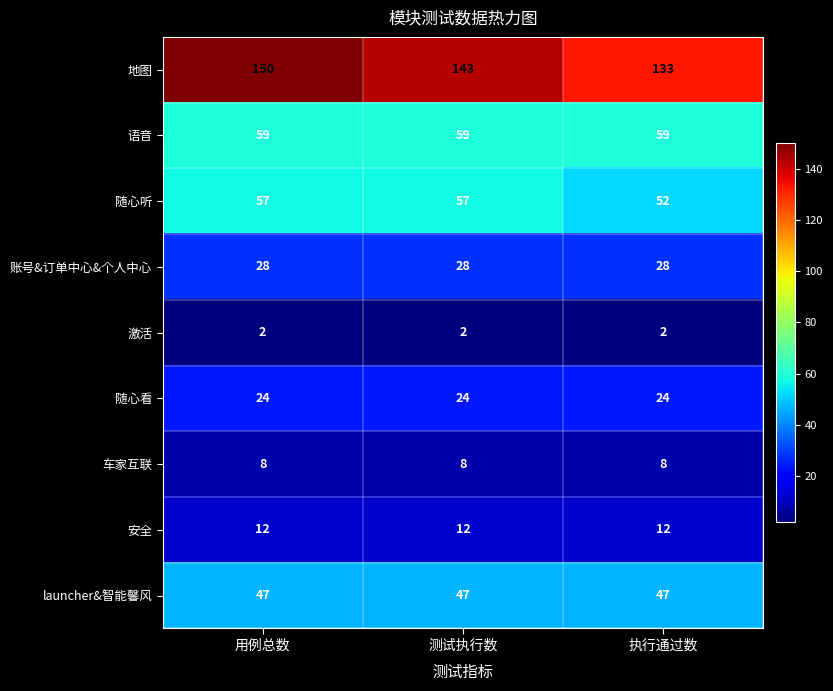

List the series in order of their peak value, highest first.

地图, 语音, 随心听, launcher&智能馨风, 账号&订单中心&个人中心, 随心看, 安全, 车家互联, 激活